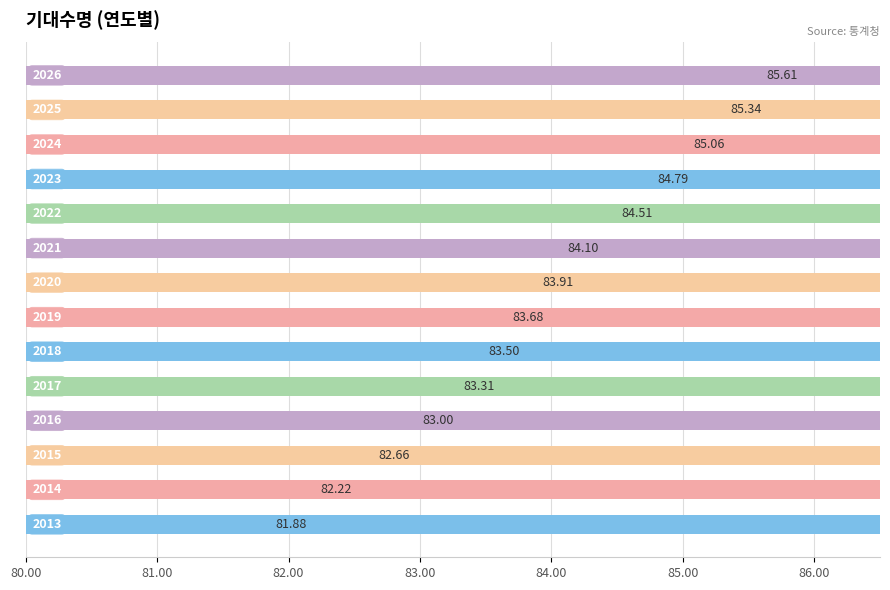

What is the difference between the values at 7 and 9?

0.6